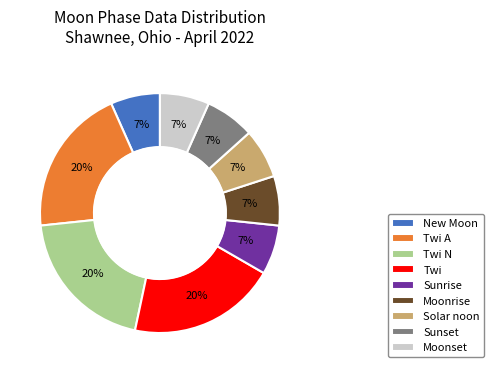

Is it true that Solar noon is 1% of the pie?

False